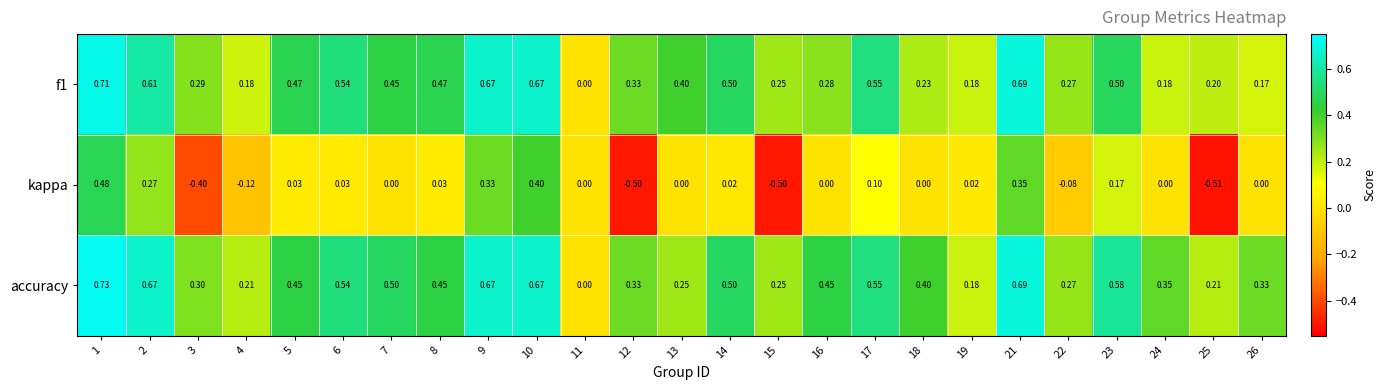

How many distinct data groups are displayed?

3